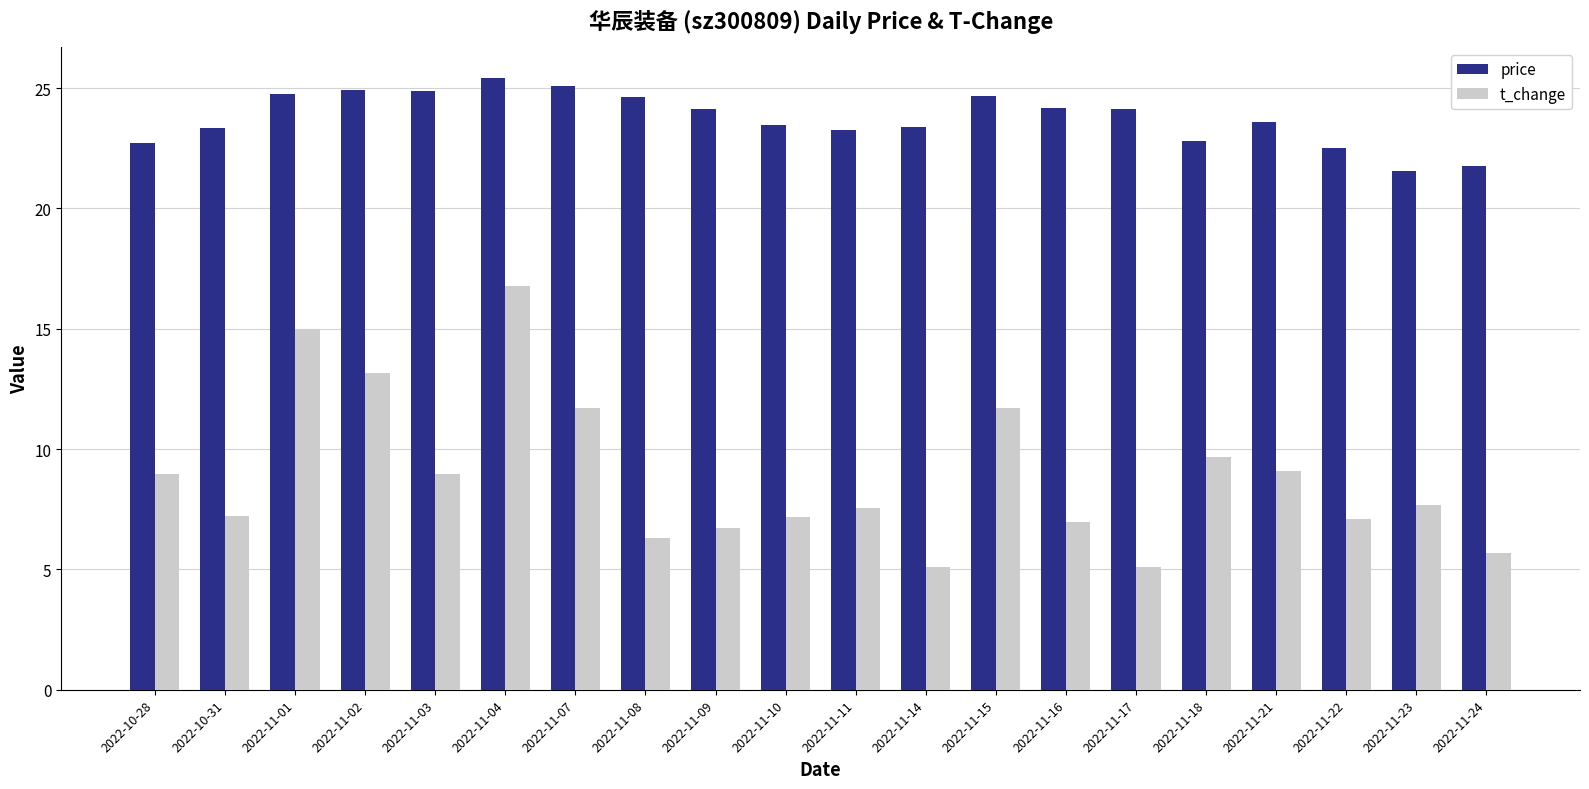

What is the average value of the price series?

23.8